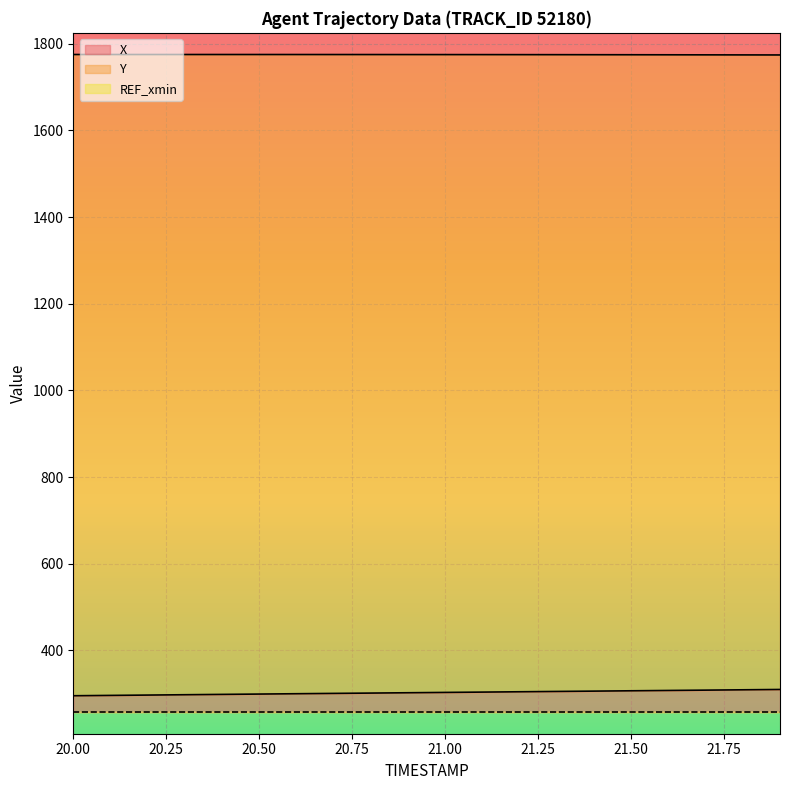

At which category is the sum across all series the highest?

21.9